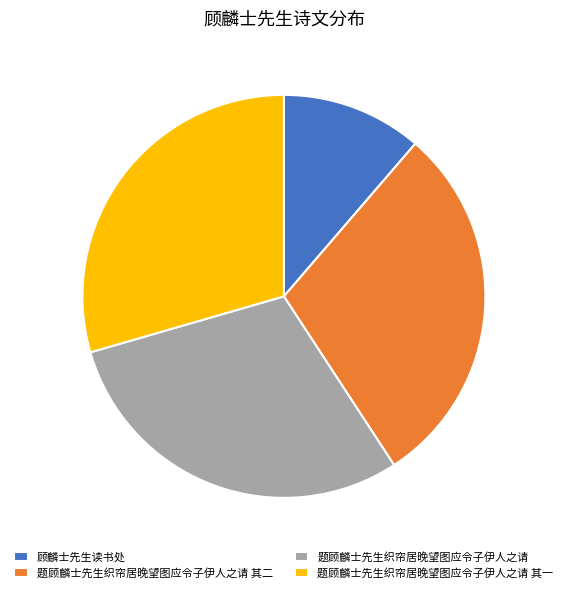

Is the sum of 题顾麟士先生织帘居晚望图应令子伊人之请 其二 and 题顾麟士先生织帘居晚望图应令子伊人之请 greater than half?

Yes